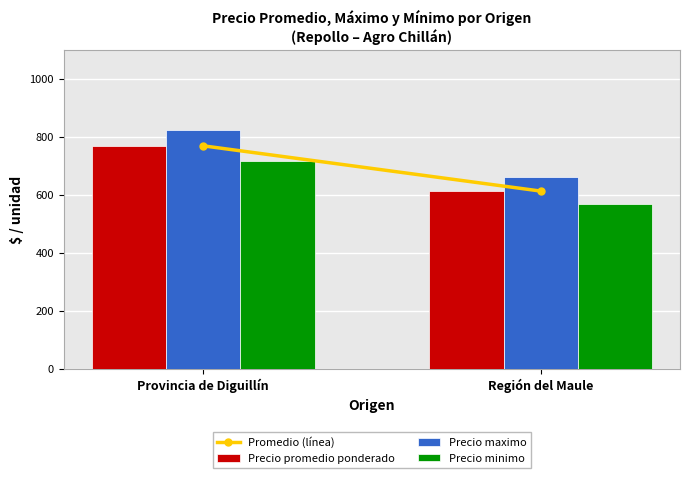

Reading left to right, what are all the values shown in this chart?

Precio promedio ponderado: Provincia de Diguillín=769	Región del Maule=613
Precio maximo: Provincia de Diguillín=822	Región del Maule=660
Precio minimo: Provincia de Diguillín=718	Región del Maule=567